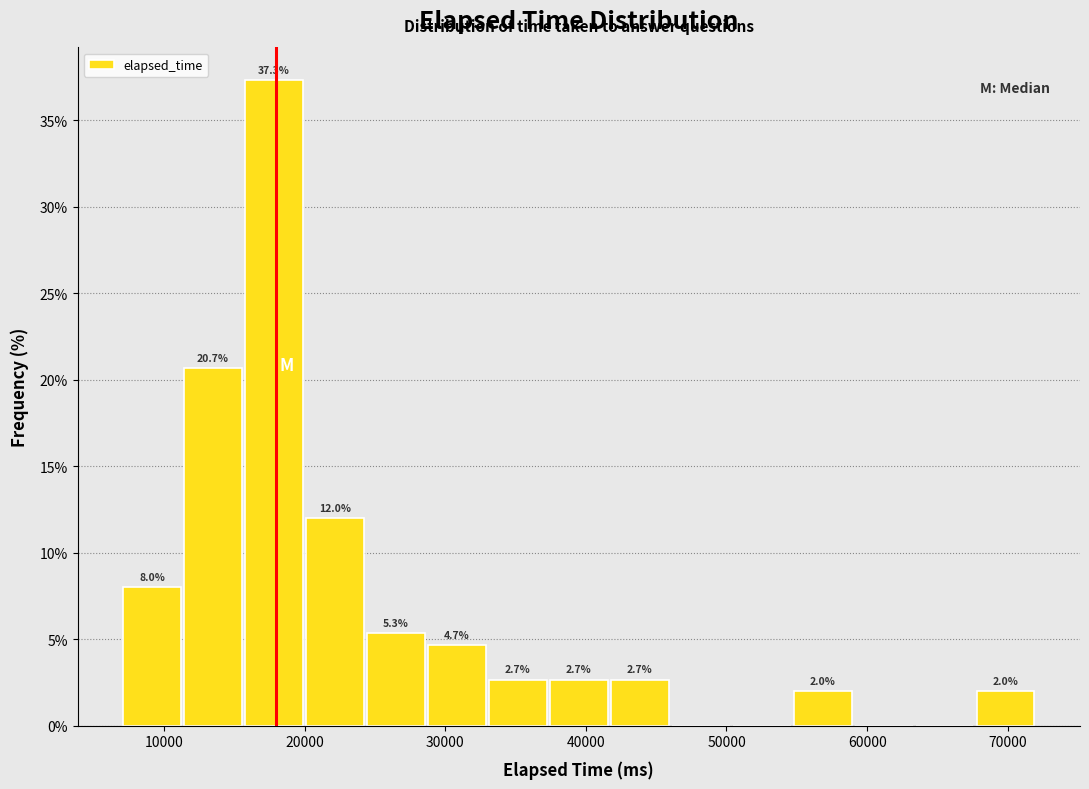

Which range on the x-axis has the tallest bar?

16000 to 20000